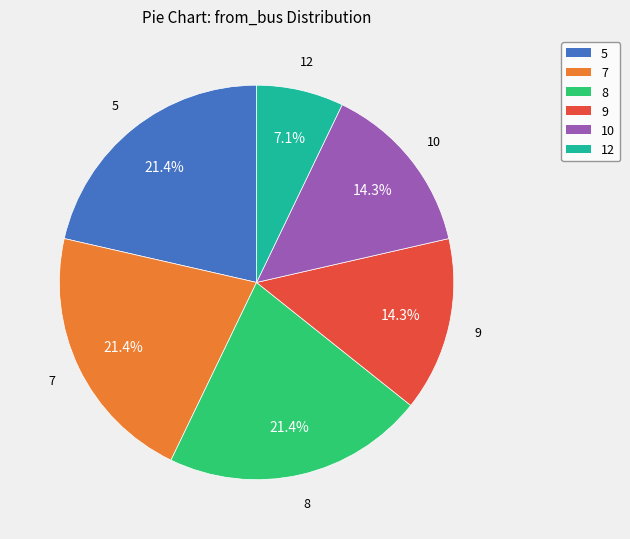

To the nearest percent, what is the difference between the largest and smallest slice percentages?

14%